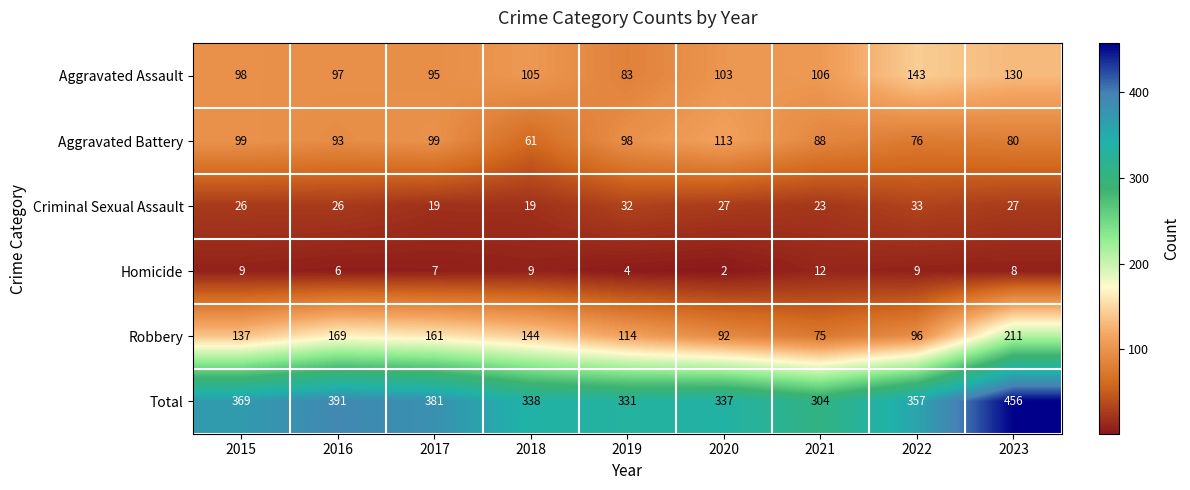

What is the sum of all Aggravated Assault values?

960